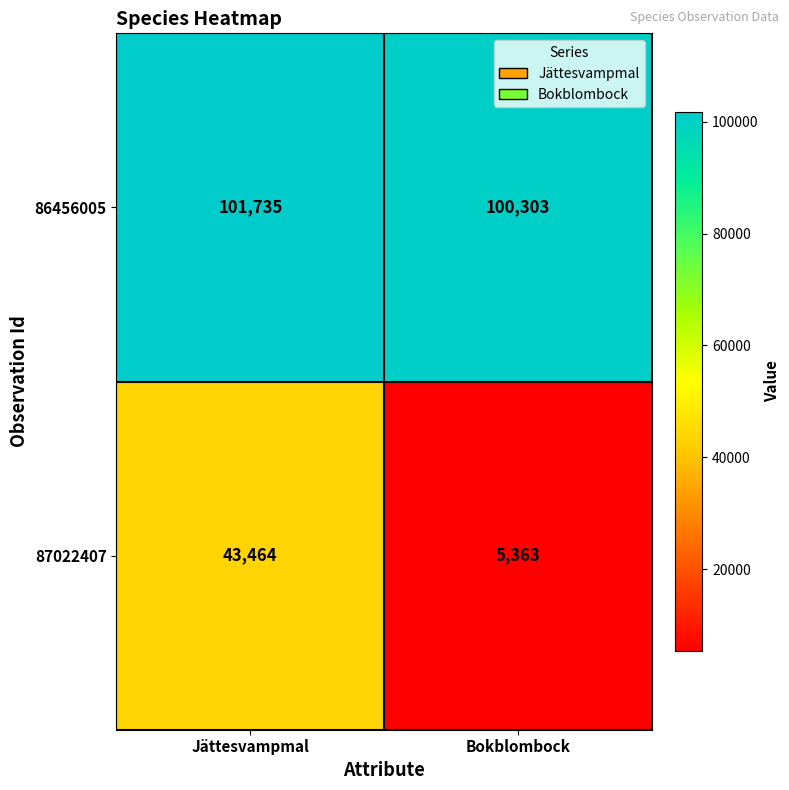

Which series has the largest total across all categories?

86456005